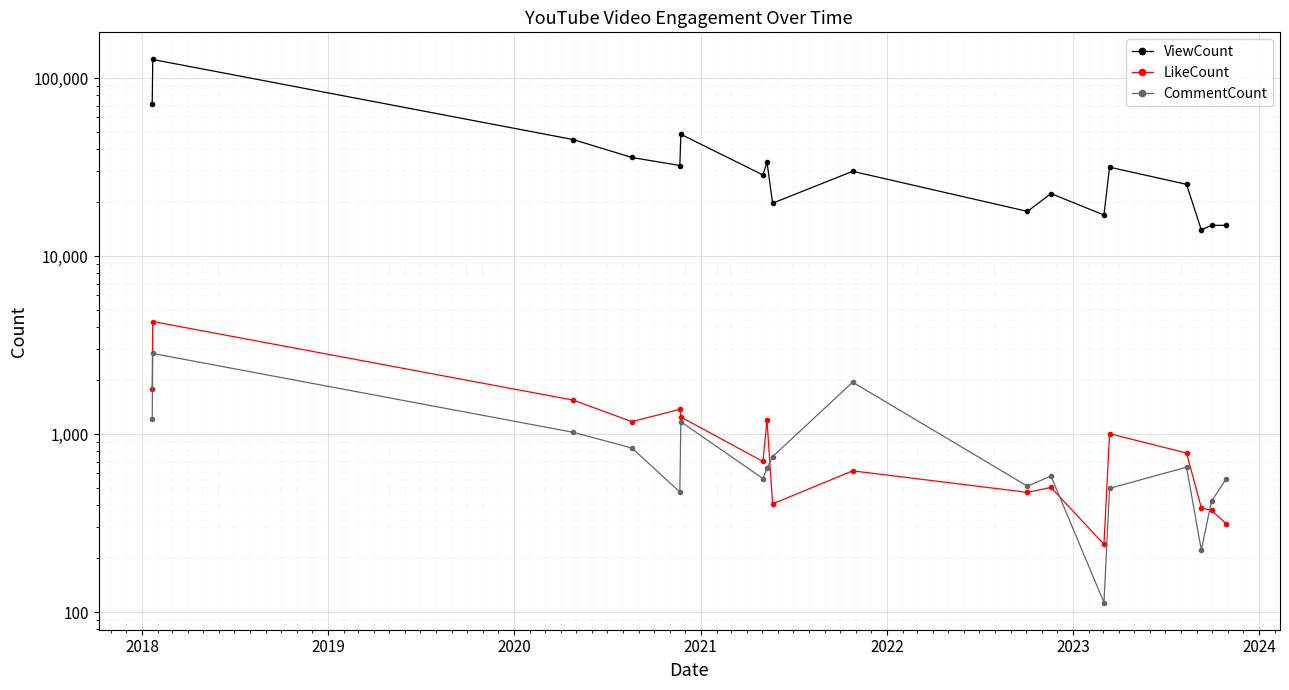

Reading left to right, list all the values displayed in this chart.

ViewCount: 70964	127014	45079	35753	32230	48248	28526	33636	19799	29899	17802	22422	16989	31541	25265	14006	14874	14863
LikeCount: 1790	4284	1550	1173	1376	1246	701	1195	405	621	470	501	240	1004	782	385	372	313
CommentCount: 1214	2834	1022	834	472	1172	562	642	746	1955	509	581	113	495	651	223	420	560